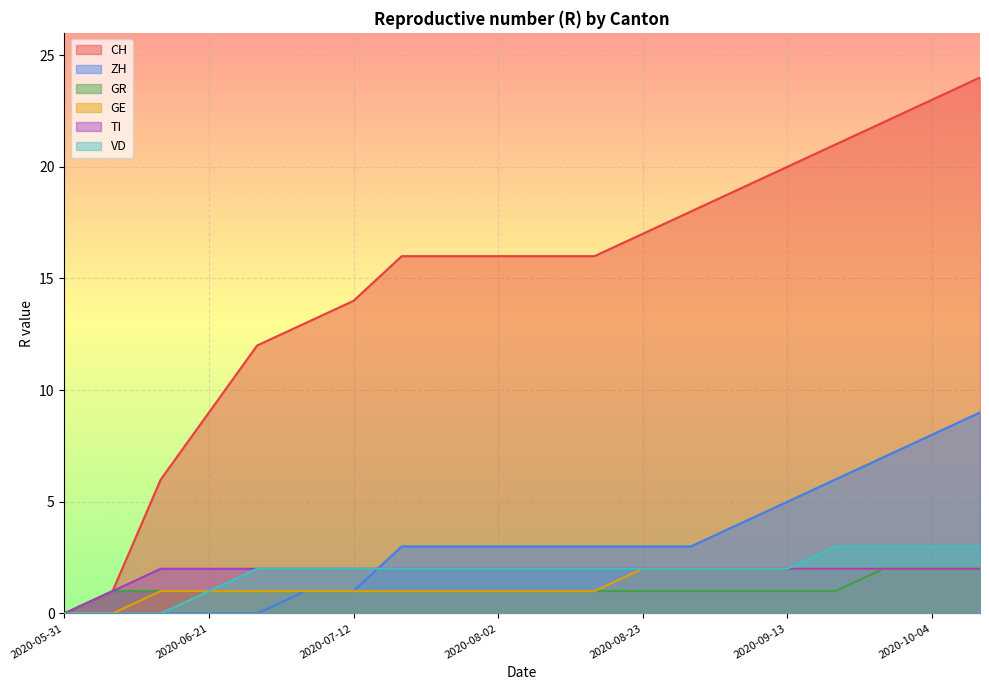

True or false: GR has a value of 1 at 2020-06-21.

True